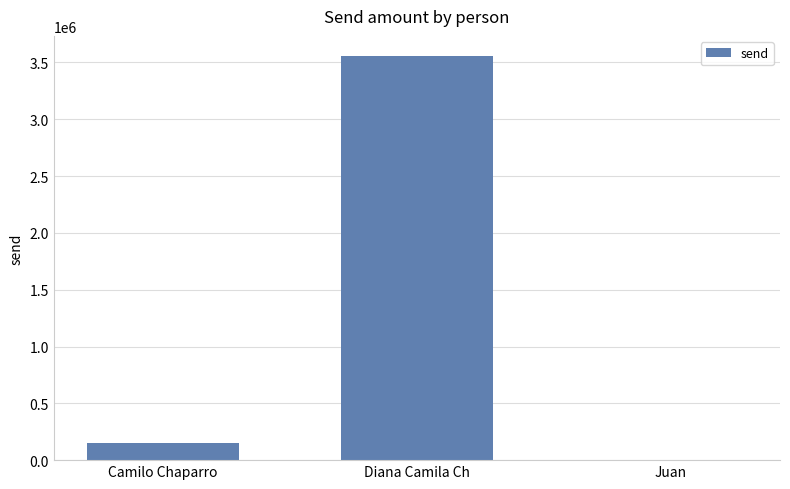

What is the sum of the values at Juan and Diana Camila Ch?

3556198